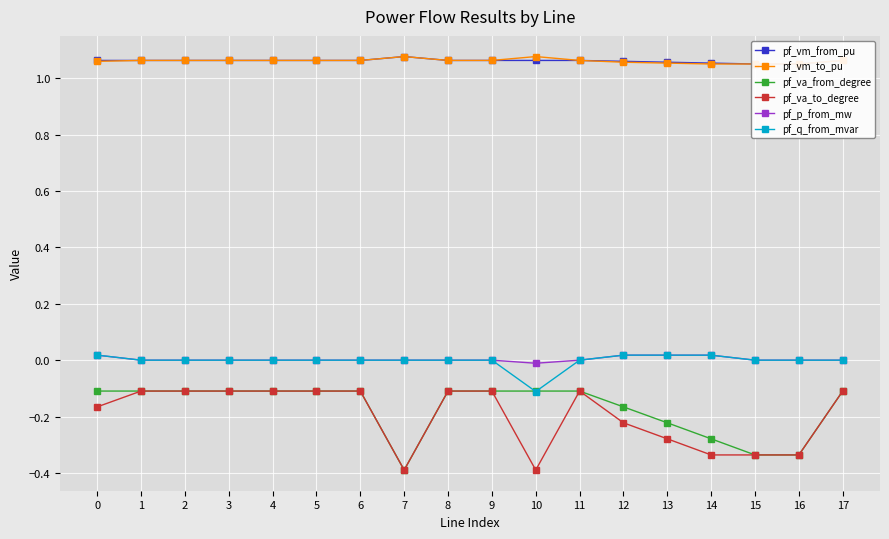

Reading left to right, what are all the values shown in this chart?

pf_vm_from_pu: 0=1.1	1=1.1	2=1.1	3=1.1	4=1.1	5=1.1	6=1.1	7=1.1	8=1.1	9=1.1	10=1.1	11=1.1	12=1.1	13=1.1	14=1.1	15=1.1	16=1.1	17=1.1
pf_vm_to_pu: 0=1.1	1=1.1	2=1.1	3=1.1	4=1.1	5=1.1	6=1.1	7=1.1	8=1.1	9=1.1	10=1.1	11=1.1	12=1.1	13=1.1	14=1.1	15=1.1	16=1.1	17=1.1
pf_va_from_degree: 0=-0.1	1=-0.1	2=-0.1	3=-0.1	4=-0.1	5=-0.1	6=-0.1	7=-0.4	8=-0.1	9=-0.1	10=-0.1	11=-0.1	12=-0.2	13=-0.2	14=-0.3	15=-0.3	16=-0.3	17=-0.1
pf_va_to_degree: 0=-0.2	1=-0.1	2=-0.1	3=-0.1	4=-0.1	5=-0.1	6=-0.1	7=-0.4	8=-0.1	9=-0.1	10=-0.4	11=-0.1	12=-0.2	13=-0.3	14=-0.3	15=-0.3	16=-0.3	17=-0.1
pf_p_from_mw: 0=0.0	1=0.0	2=0.0	3=0.0	4=0.0	5=0.0	6=0.0	7=0.0	8=0.0	9=0.0	10=-0.0	11=0.0	12=0.0	13=0.0	14=0.0	15=0.0	16=0.0	17=0.0
pf_q_from_mvar: 0=0.0	1=0.0	2=0.0	3=0.0	4=0.0	5=0.0	6=0.0	7=0.0	8=0.0	9=0.0	10=-0.1	11=0.0	12=0.0	13=0.0	14=0.0	15=0.0	16=0.0	17=0.0